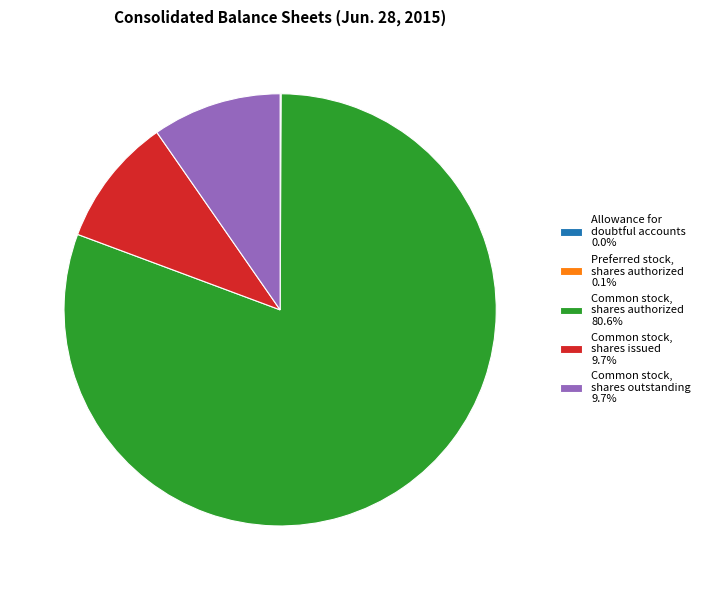

Approximately how many times larger is the value at Common stock, shares authorized compared to Common stock, shares outstanding?

8.3